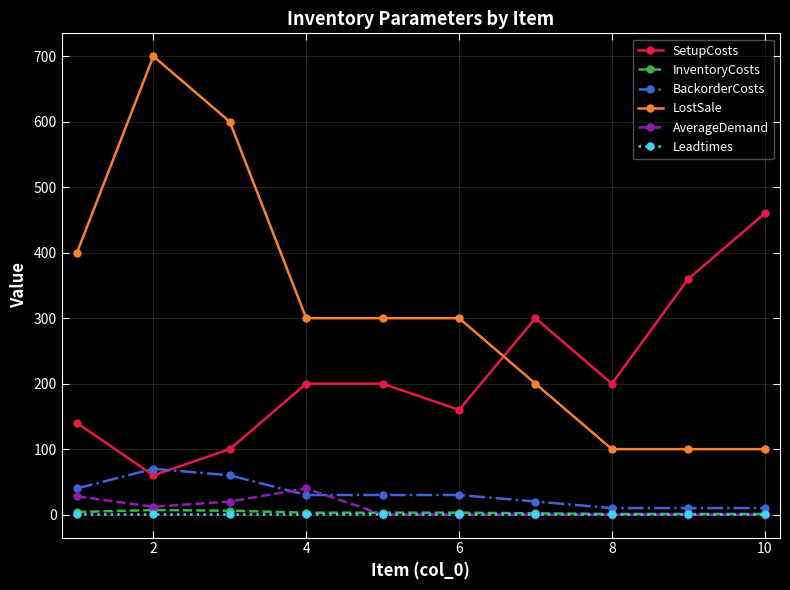

What is the minimum value for LostSale?

100